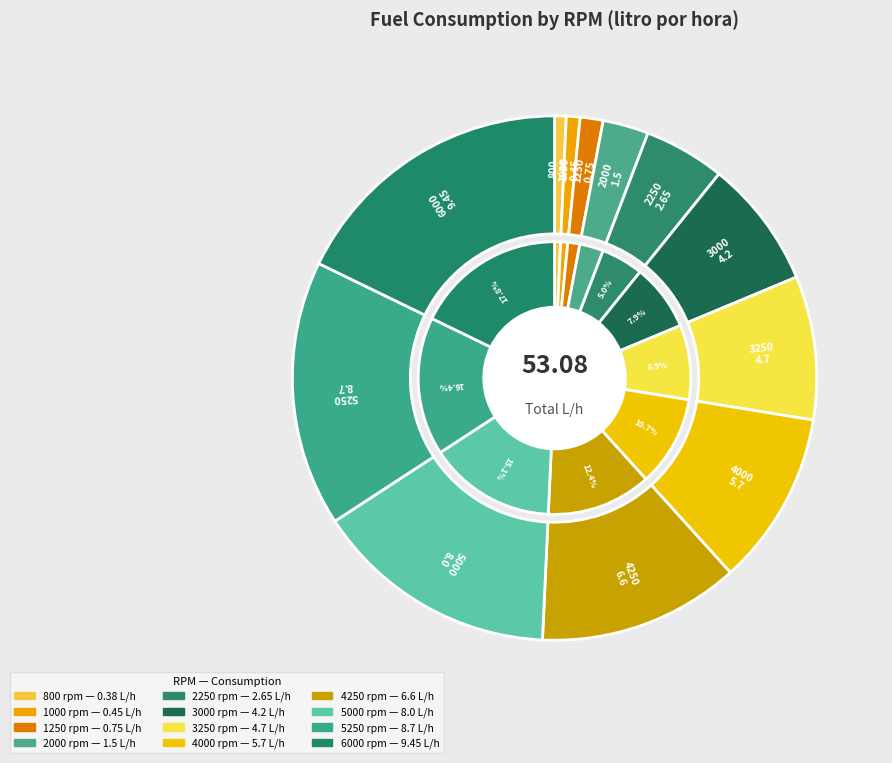

To the nearest percent, what is the average slice percentage?

8%